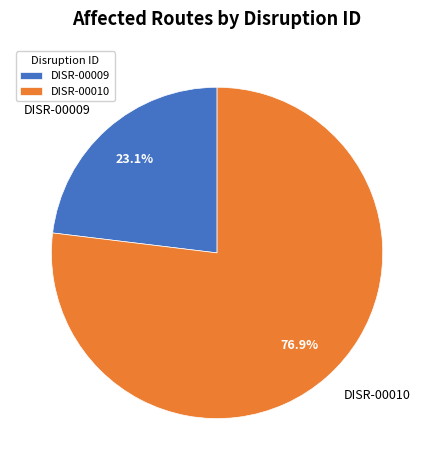

Which has a higher value, DISR-00009 or DISR-00010?

DISR-00010